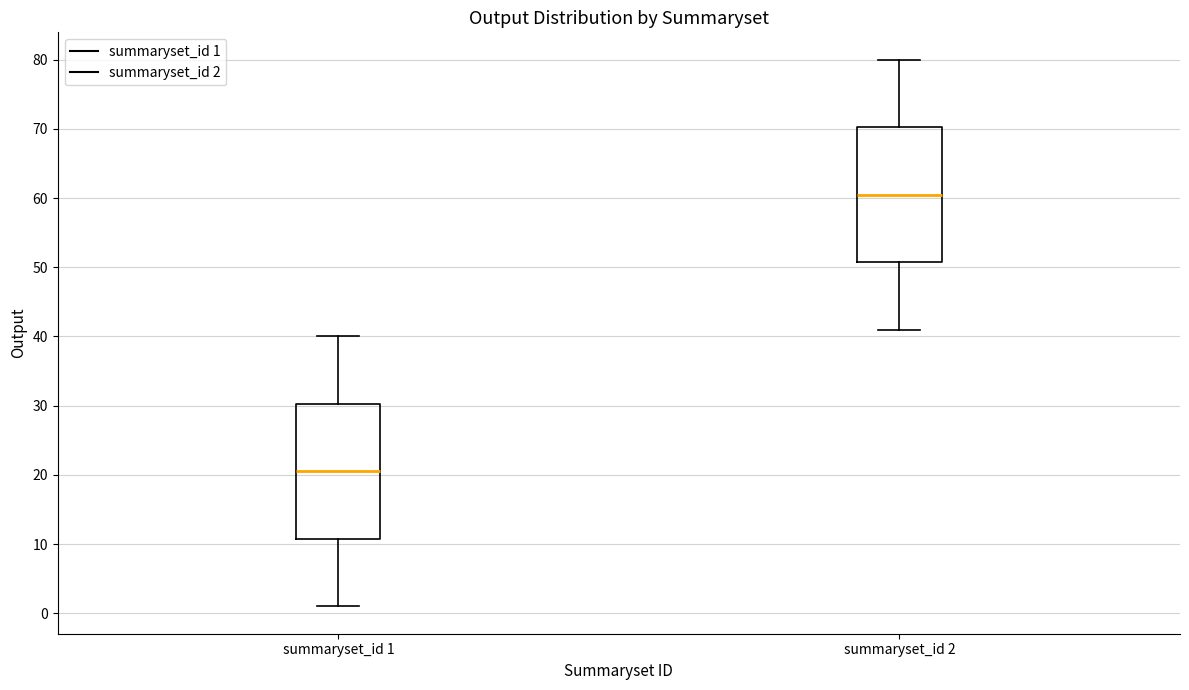

Reading left to right, read every box against the y-axis: the position of its median line, the range the box covers, and the ends of its whiskers. The values are not printed on the chart, so give them approximately, as read against the axis.

summaryset_id 1: median 21, box 11 to 30, whiskers 1 to 40
summaryset_id 2: median 61, box 51 to 70, whiskers 41 to 80